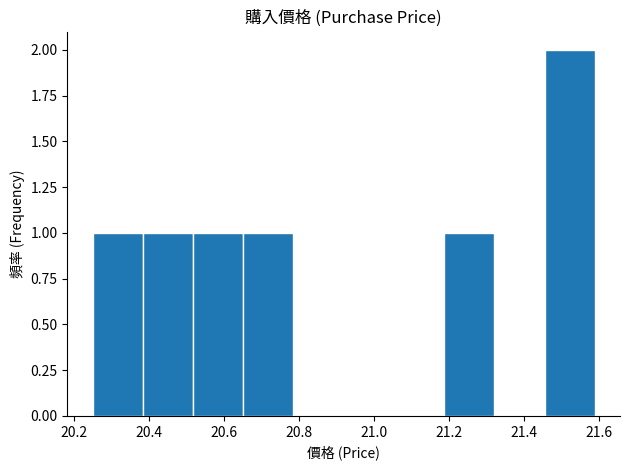

How tall is the bar that spans 20.384 to 20.518 on the x-axis? Neither the bar edges nor the heights are printed on the chart, so give them approximately, as read against the axes.

1